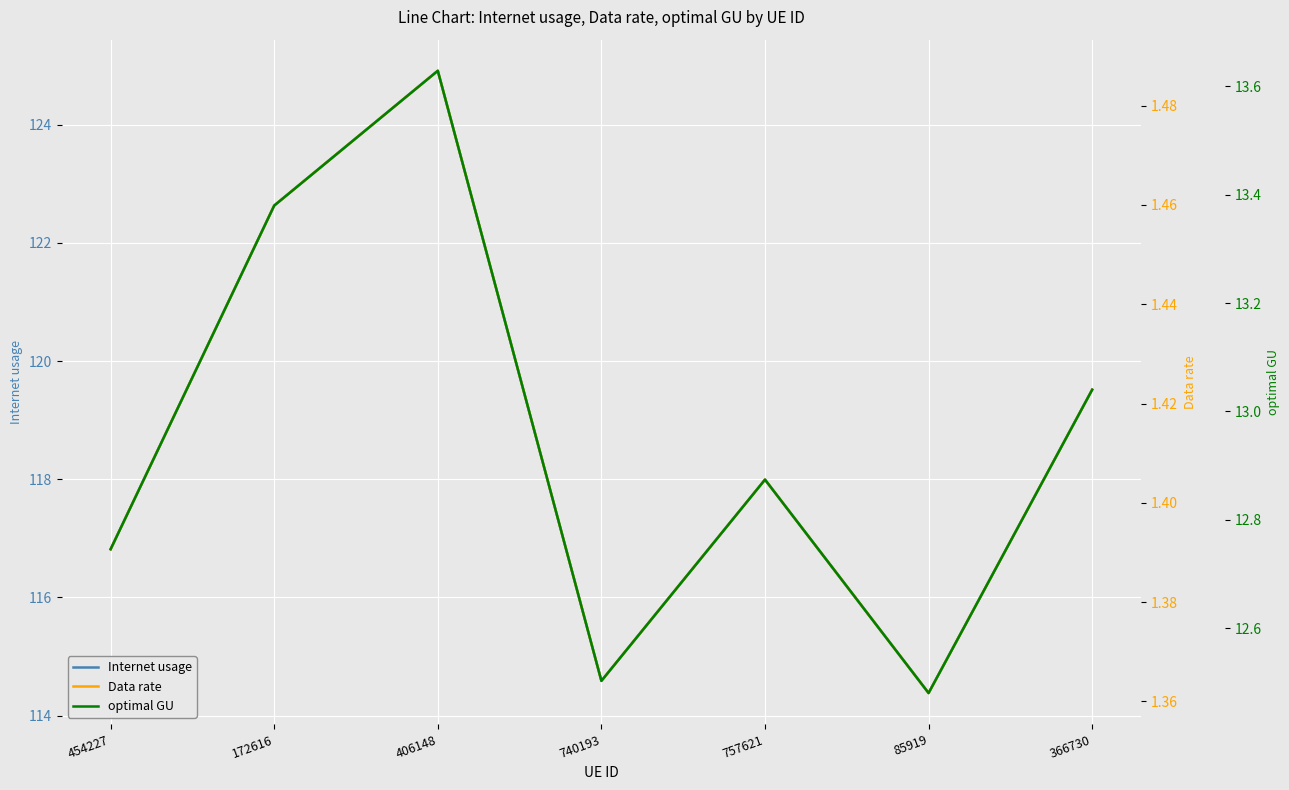

At which category is the sum across all series the highest?

406148